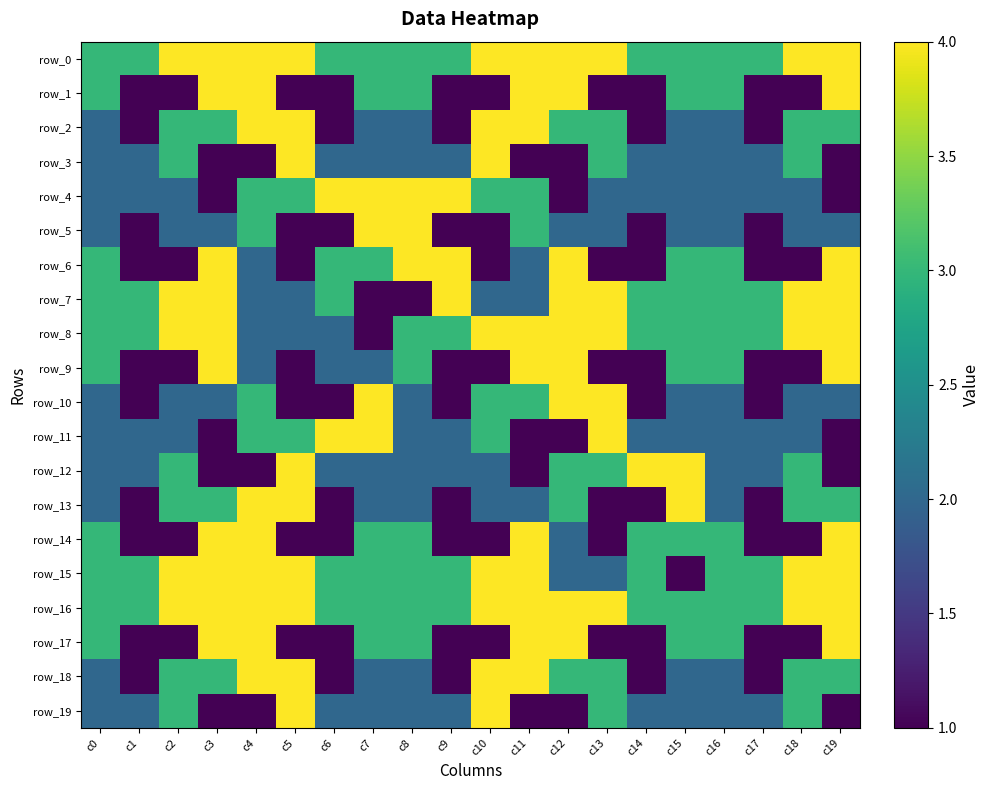

True or false: row_15 has a value of 1 at c7.

False